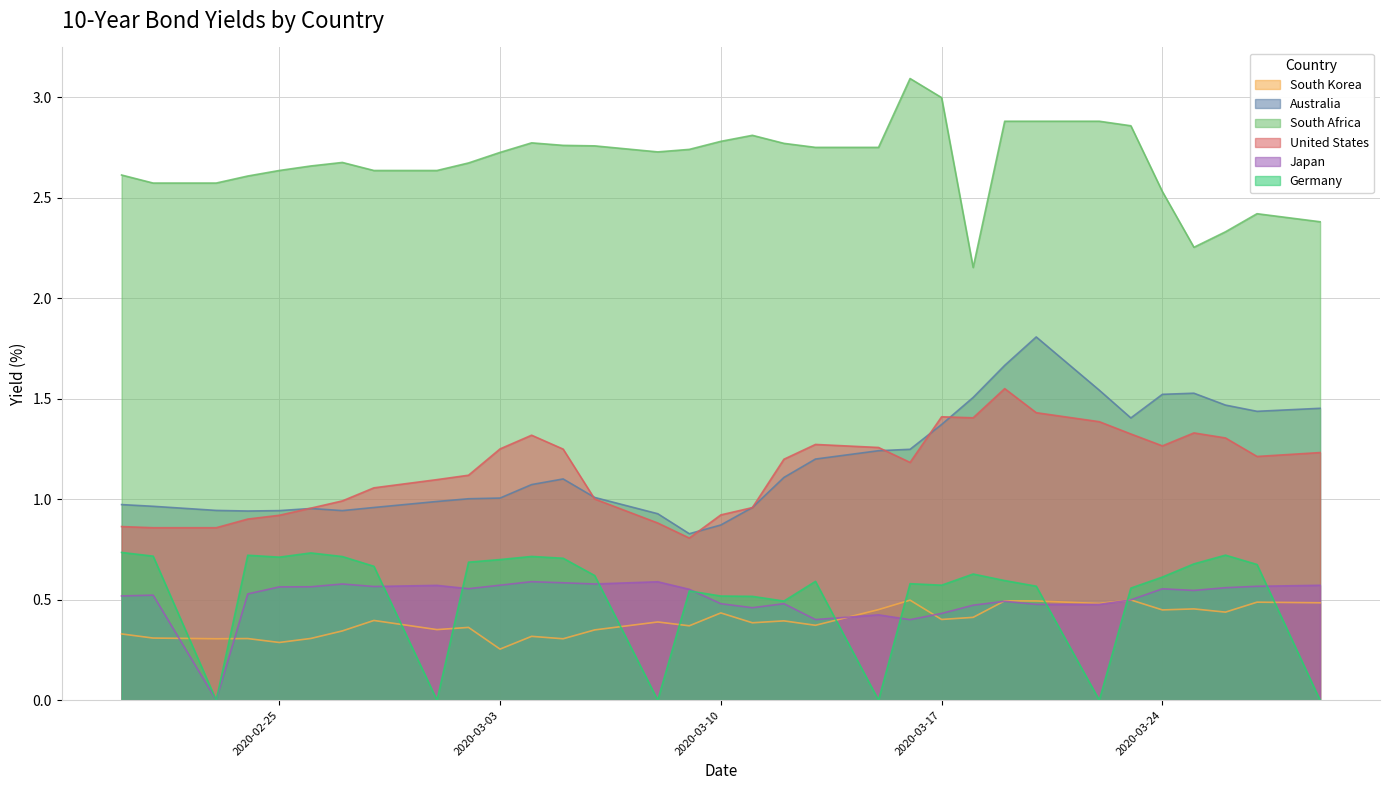

Which series has the largest range (max minus min)?

Australia